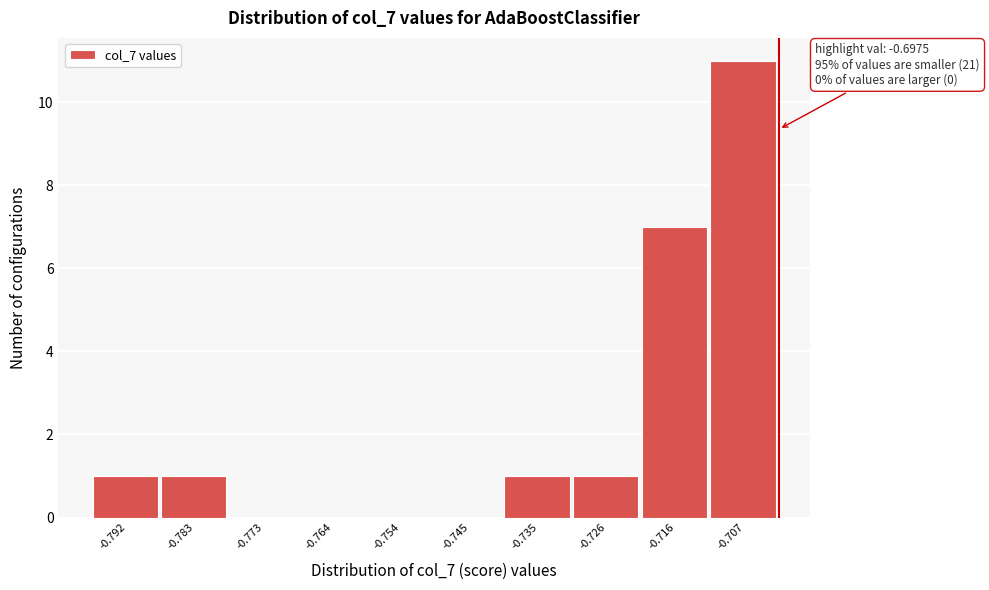

Reading left to right, transcribe all the data shown in this chart.

-0.792=1	-0.783=1	-0.773=0	-0.764=0	-0.754=0	-0.745=0	-0.735=1	-0.726=1	-0.716=7	-0.707=11